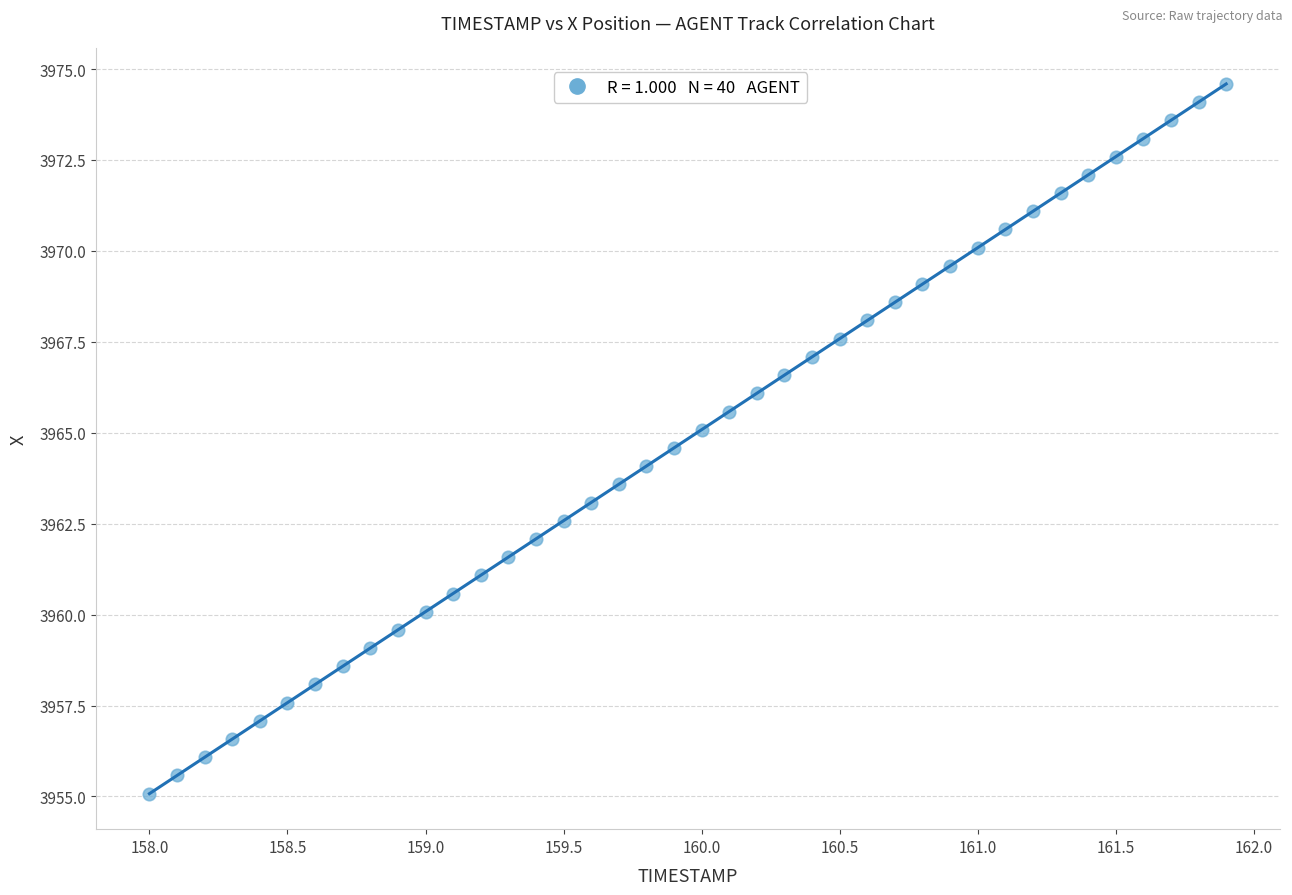

What is the range of X values (max minus min)?

3.9